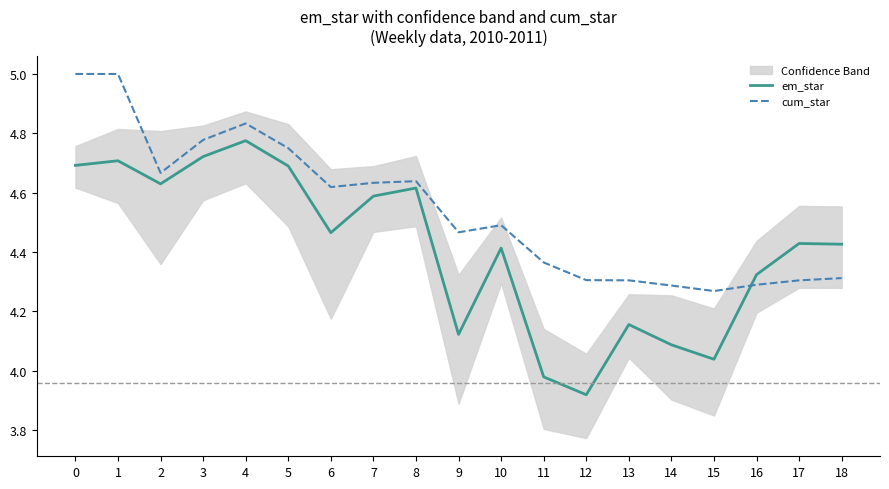

Count the number of categories in the chart.

19